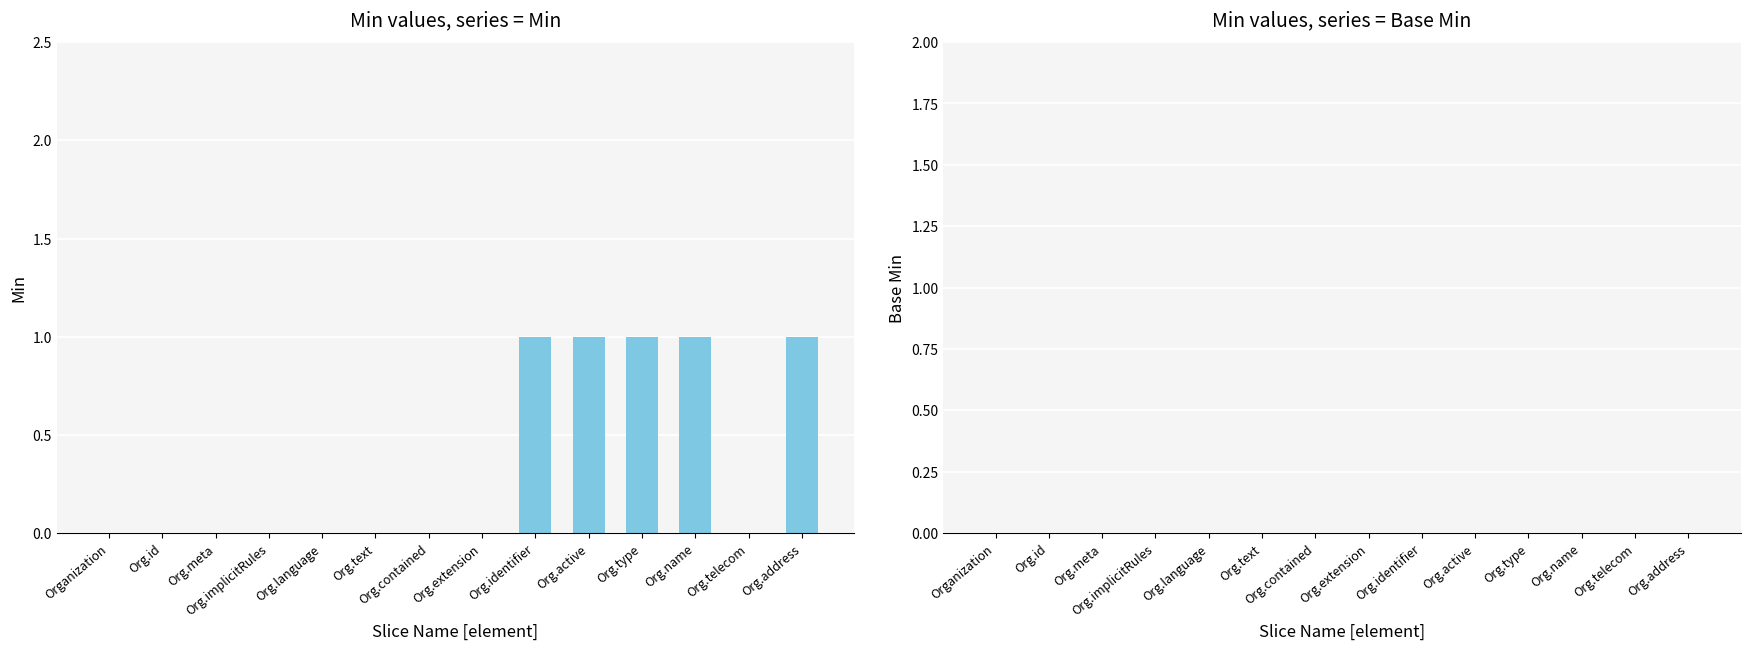

True or false: the data shows 0 at Organization.

True